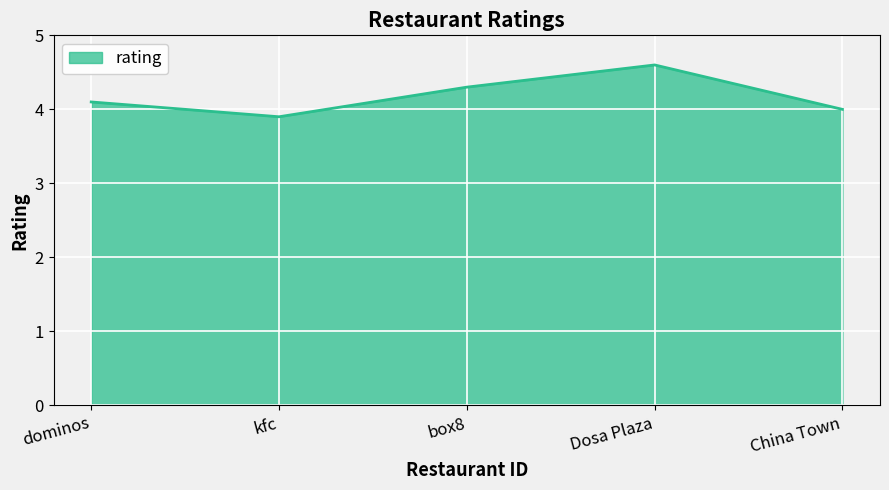

Approximately how many times larger is the value at China Town compared to dominos?

1.0